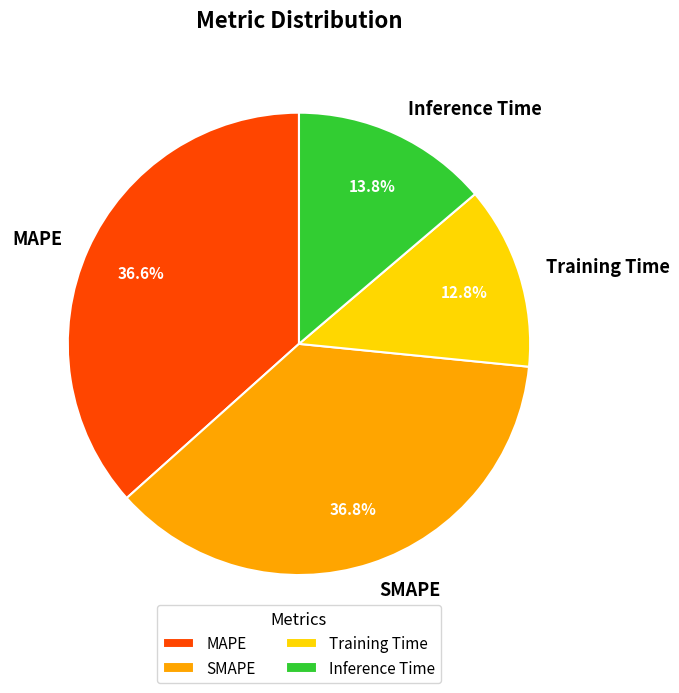

What percentage is the Inference Time slice, to the nearest percent?

14%